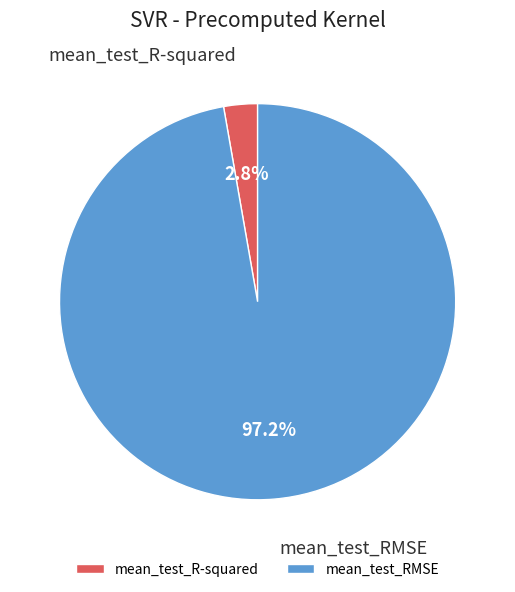

Do mean_test_RMSE and mean_test_R-squared together represent more than half of the pie?

Yes